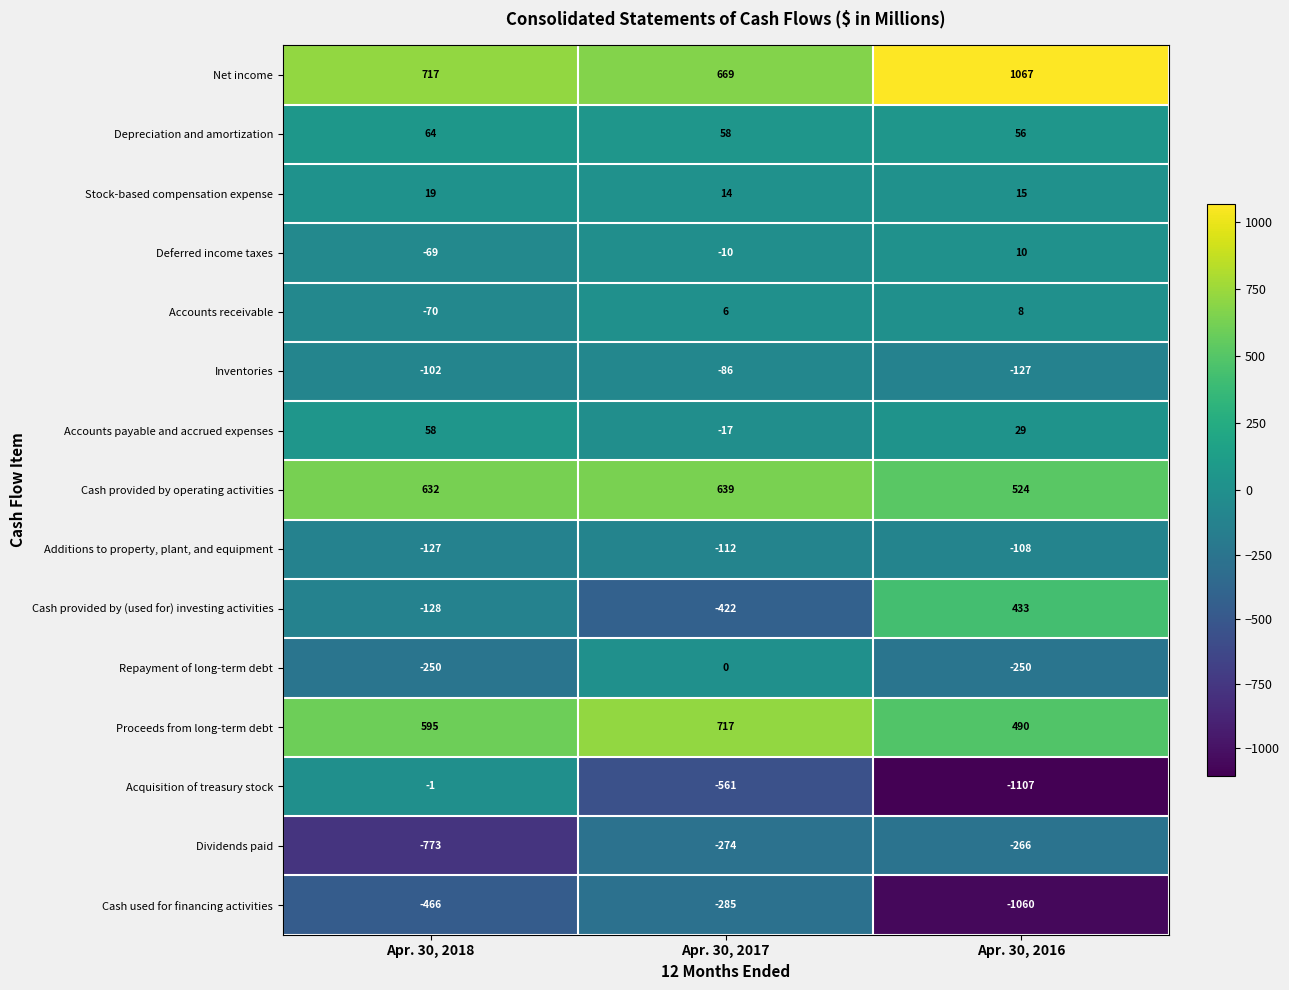

What is the spread (max minus min) of values at Apr. 30, 2017?

1278